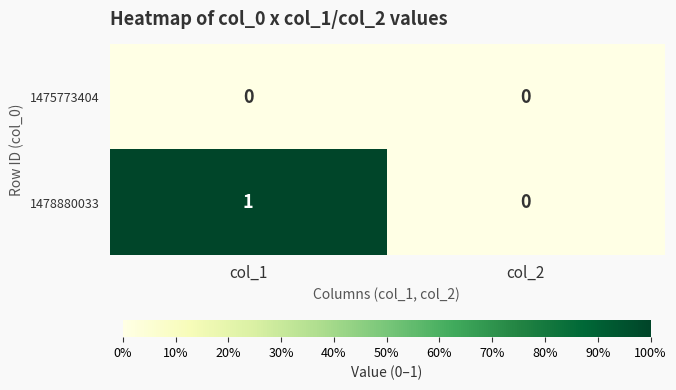

True or false: 1478880033 has a value of 0 at col_2.

True